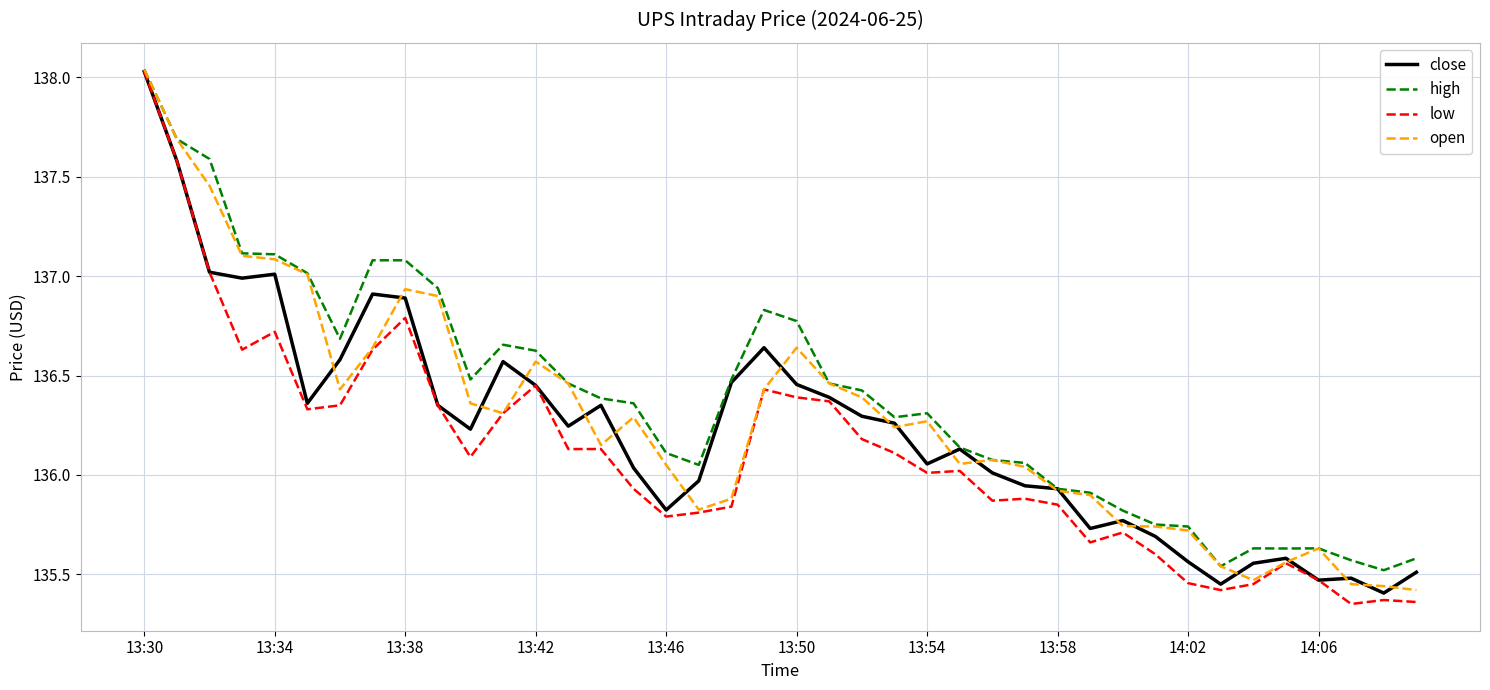

Which series has the widest spread of values?

low